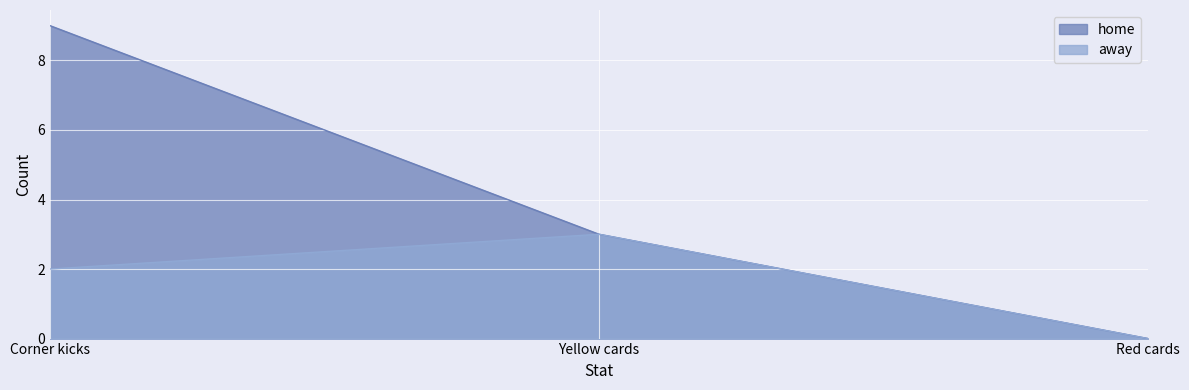

Which has a higher value, Corner kicks or Yellow cards?

Corner kicks